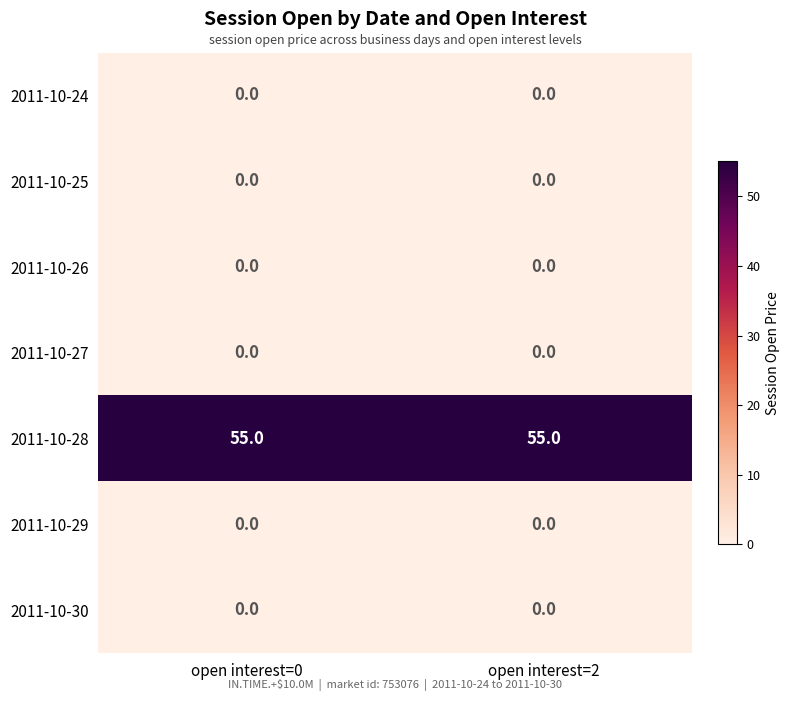

What is the maximum value shown in the chart?

55